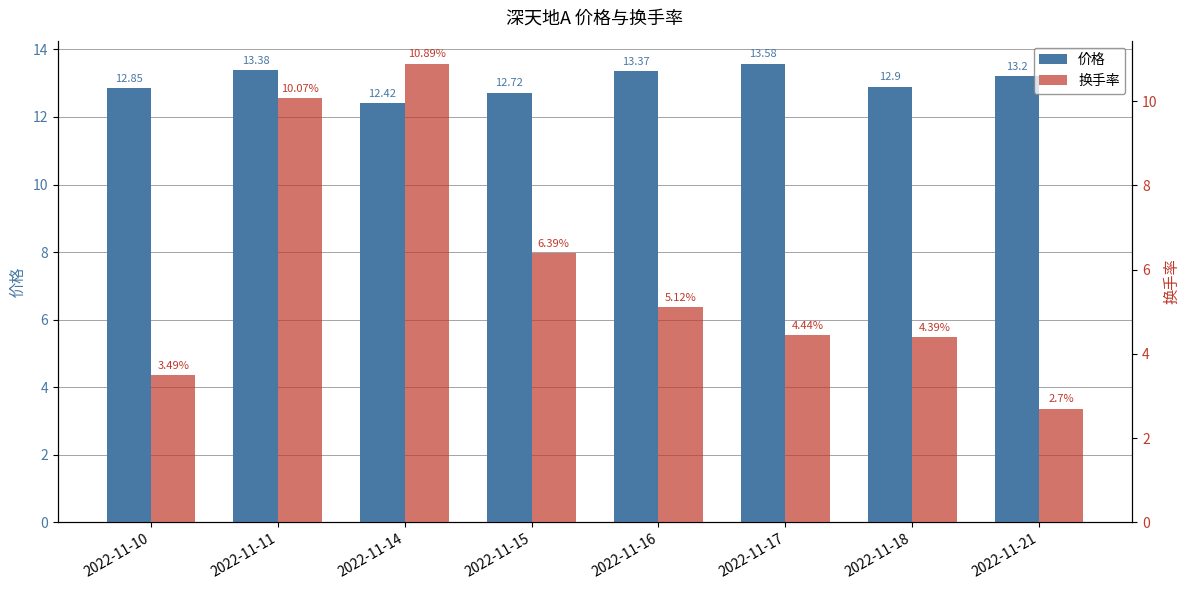

What is the sum of all 价格 values?

104.4